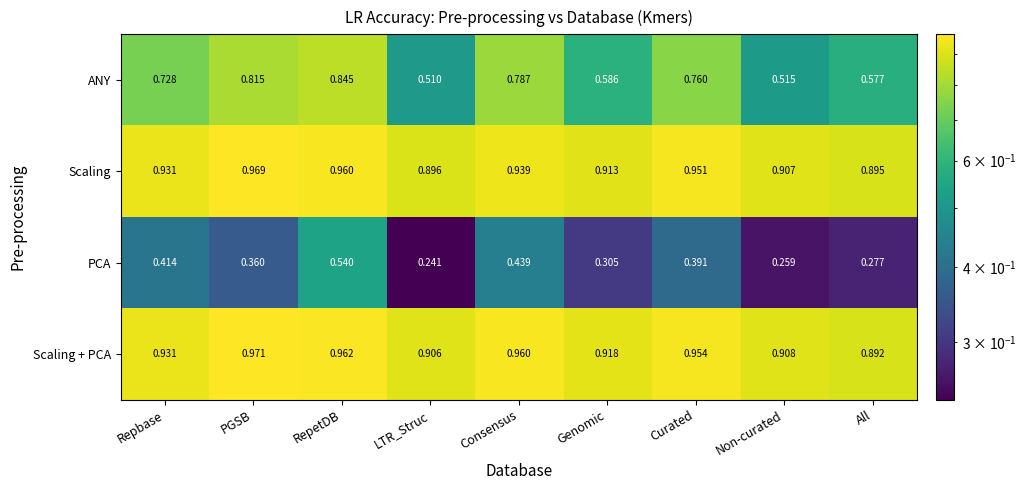

At how many categories does at least one series exceed 0?

9